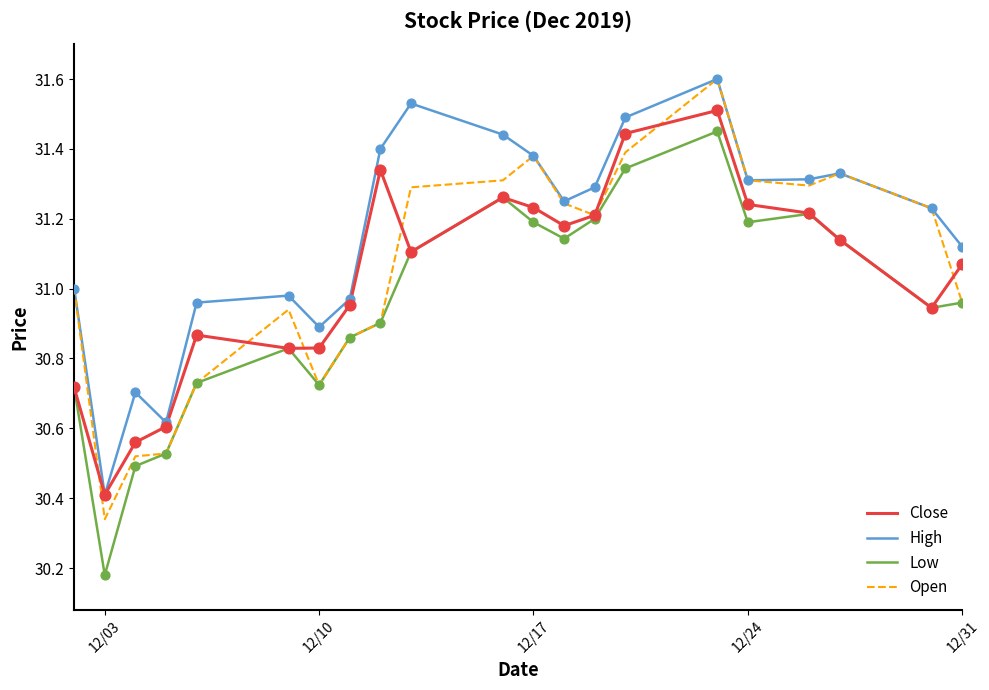

Which series has the largest total across all categories?

High